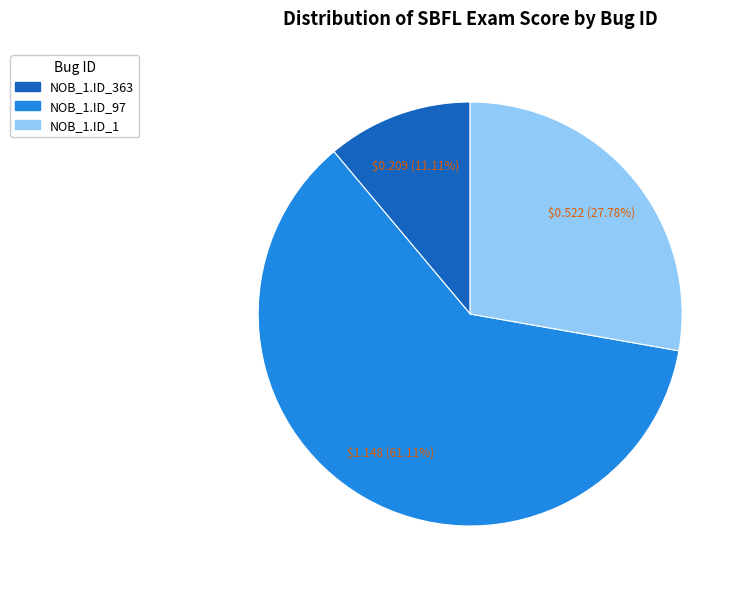

How many slices are in this pie chart?

3